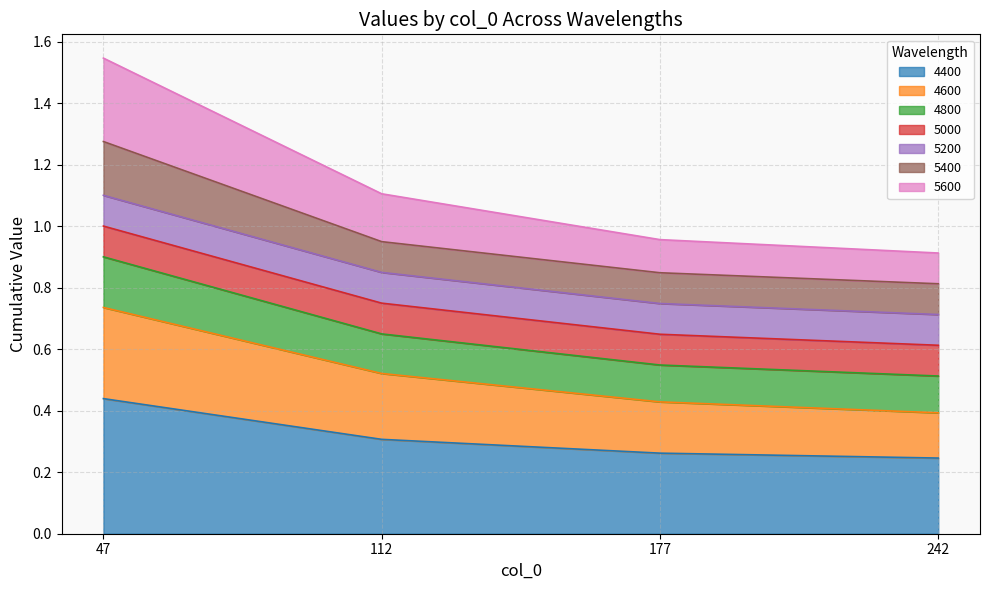

Does the chart display data point markers on the line(s)?

No